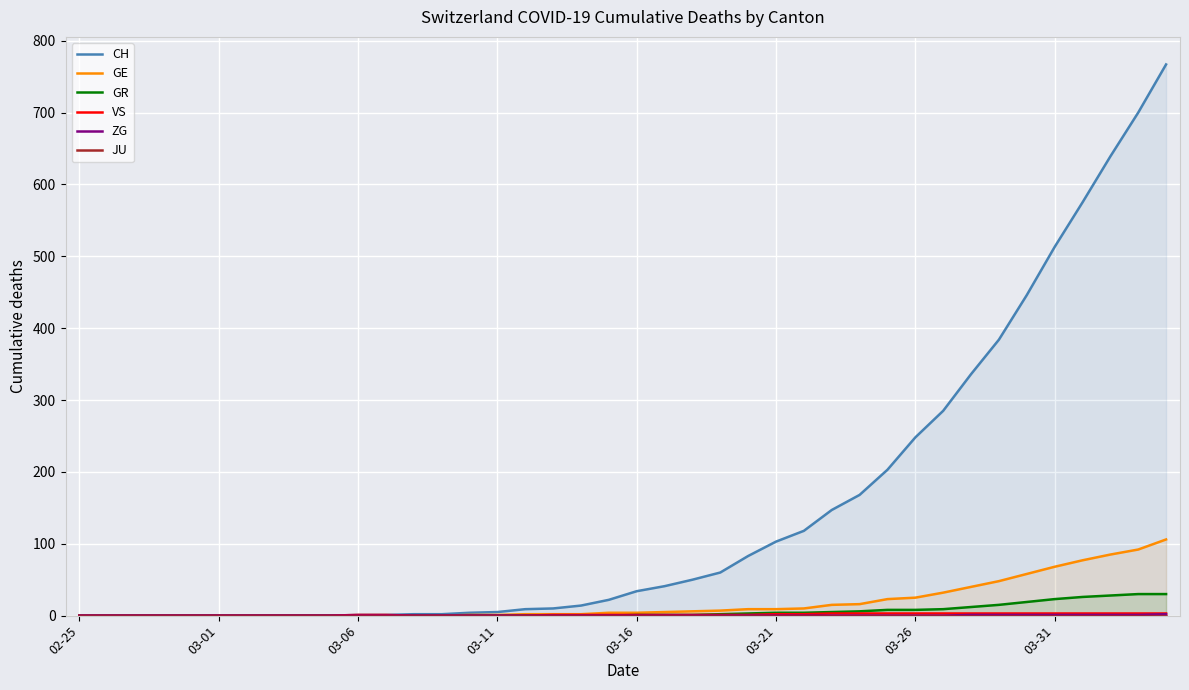

What is the sum of all ZG values?

9